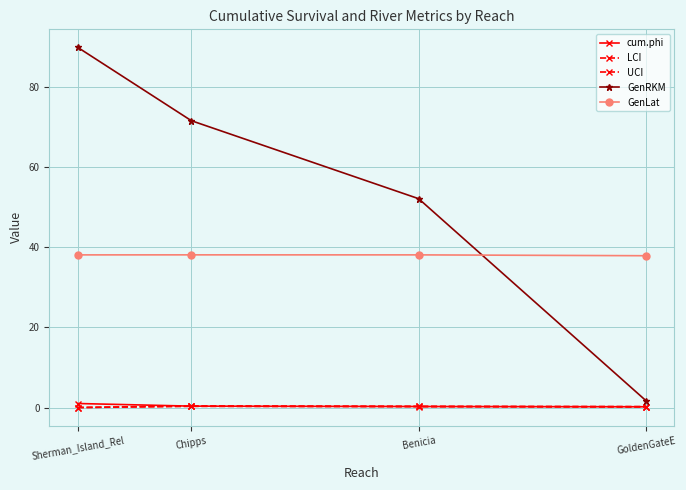

How many data points in GenRKM are less than 71?

2